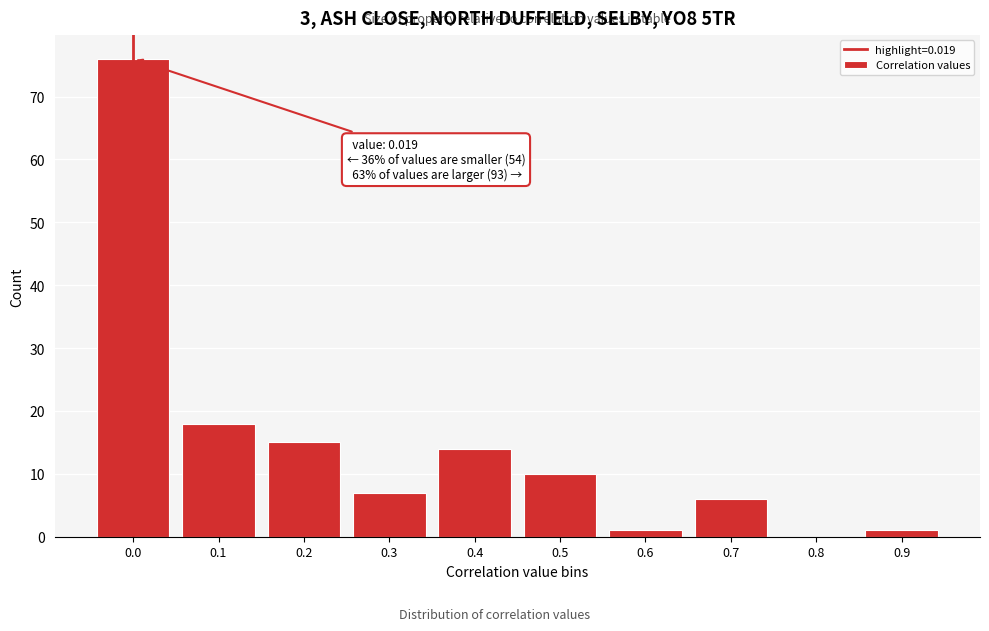

Reading left to right, transcribe all the data shown in this chart.

0.0=76	0.1=18	0.2=15	0.3=7	0.4=14	0.5=10	0.6=1	0.7=6	0.8=0	0.9=1